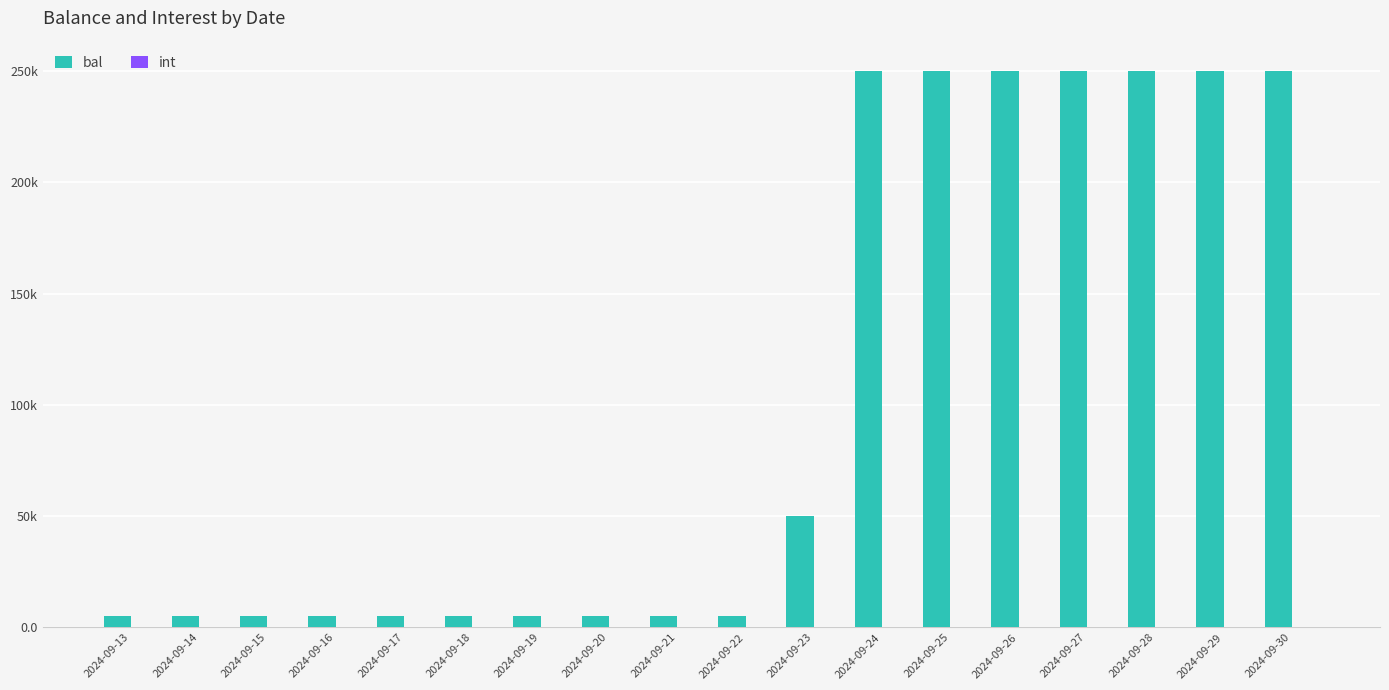

What is the maximum value for int?

22.6